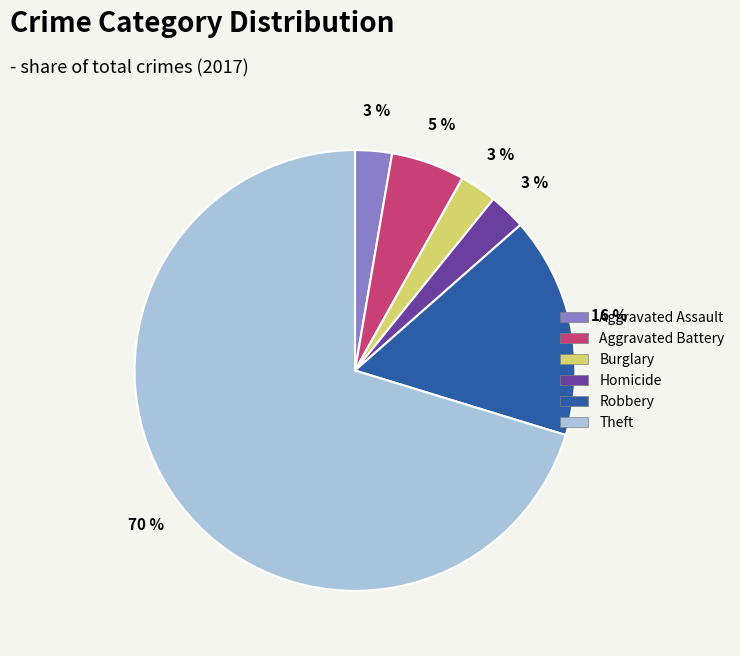

Does any single category account for the majority?

Yes